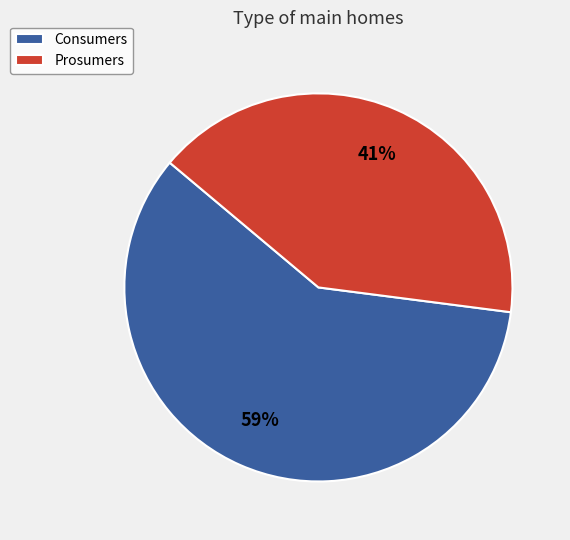

What is the ratio of the value at Consumers to the value at Prosumers?

1.4